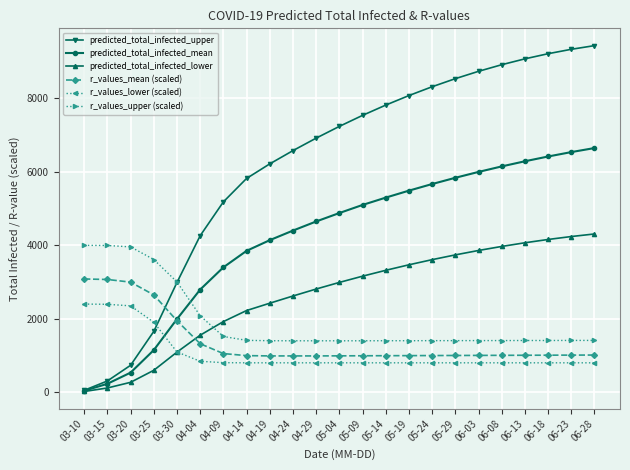

How many distinct data groups are displayed?

6